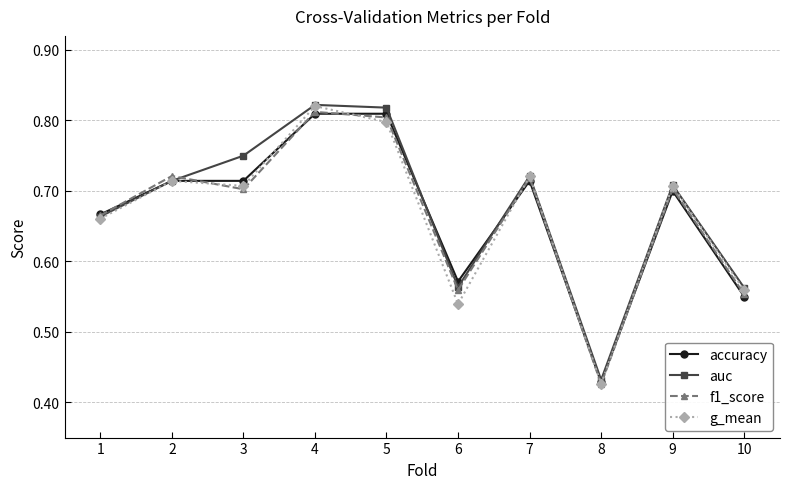

At which label is f1_score closest to 0?

8